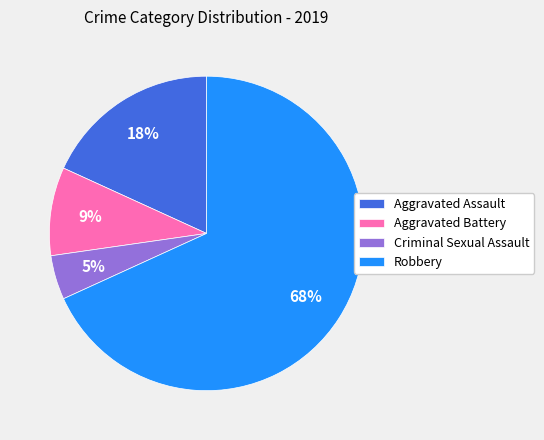

Rank the categories by value from highest to lowest.

Robbery, Aggravated Assault, Aggravated Battery, Criminal Sexual Assault